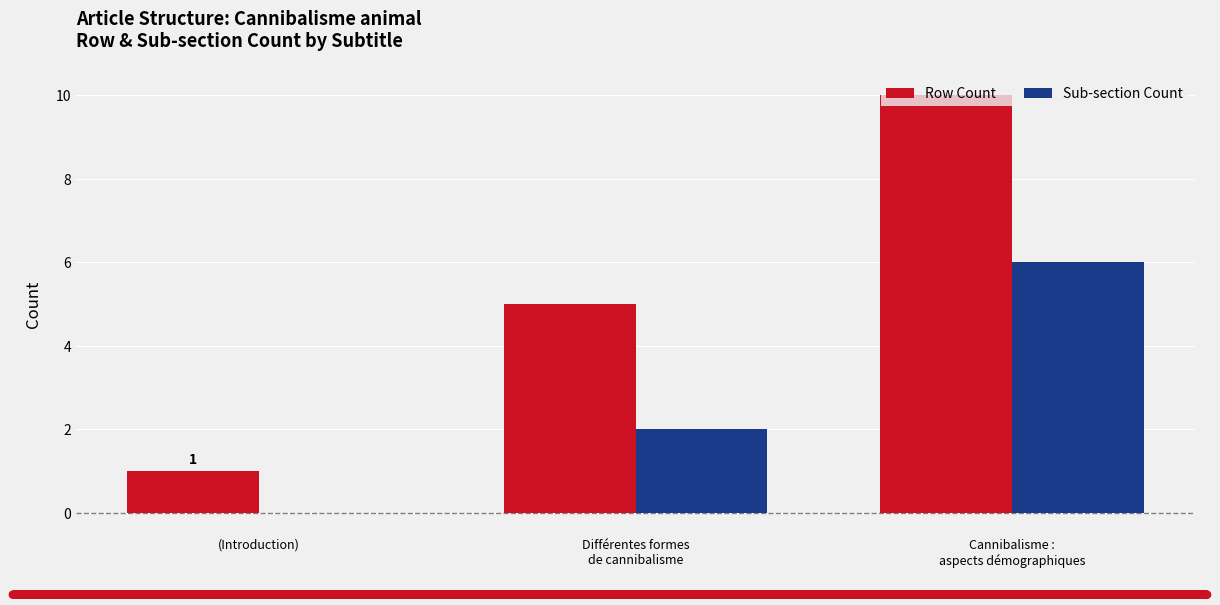

The value of Sub-section Count at (Introduction) is 0. True or false?

True